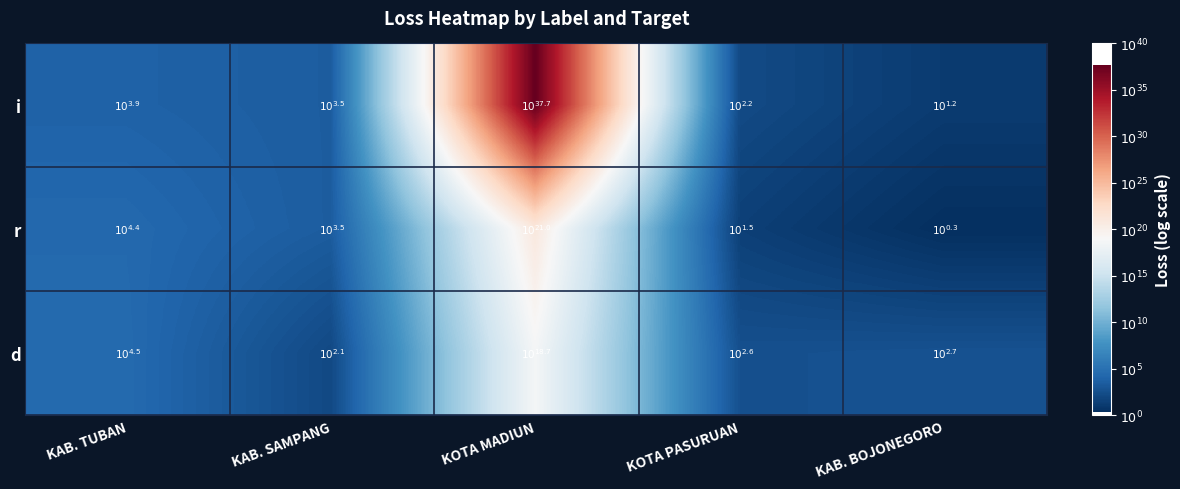

Reading left to right, what are all the values shown in this chart?

i: KAB. TUBAN=3.9	KAB. SAMPANG=3.5	KOTA MADIUN=37.7	KOTA PASURUAN=2.2	KAB. BOJONEGORO=1.2
r: KAB. TUBAN=4.4	KAB. SAMPANG=3.5	KOTA MADIUN=21.0	KOTA PASURUAN=1.5	KAB. BOJONEGORO=0.3
d: KAB. TUBAN=4.5	KAB. SAMPANG=2.1	KOTA MADIUN=18.7	KOTA PASURUAN=2.6	KAB. BOJONEGORO=2.7